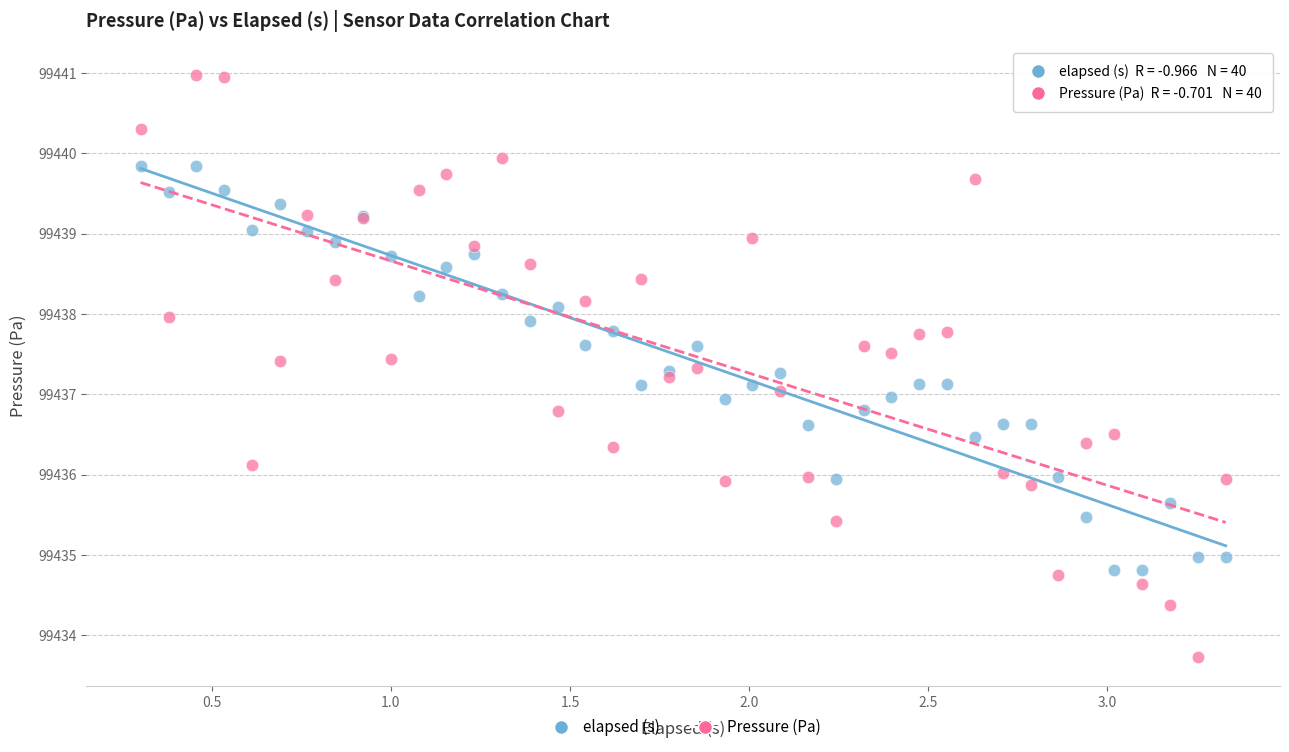

Which series reaches the maximum Y coordinate?

Pressure (Pa)